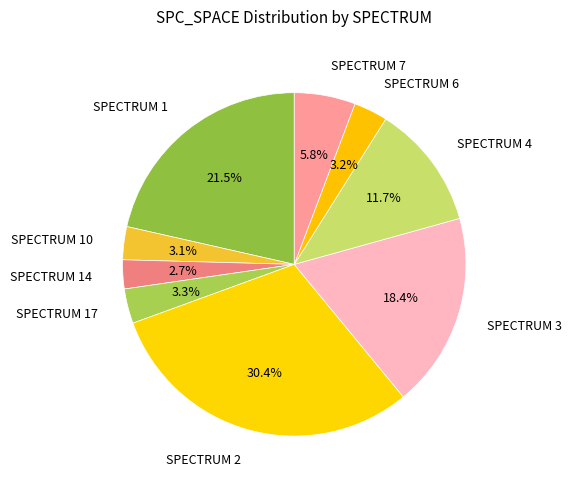

Is the sum of SPECTRUM 1 and SPECTRUM 4 greater than half?

No